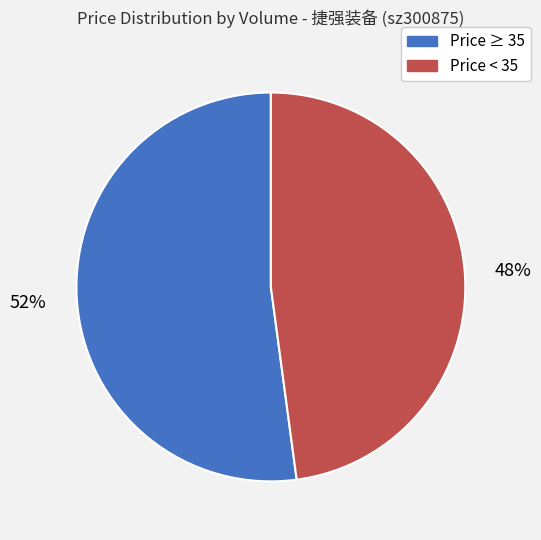

Count the number of slices in the pie.

2